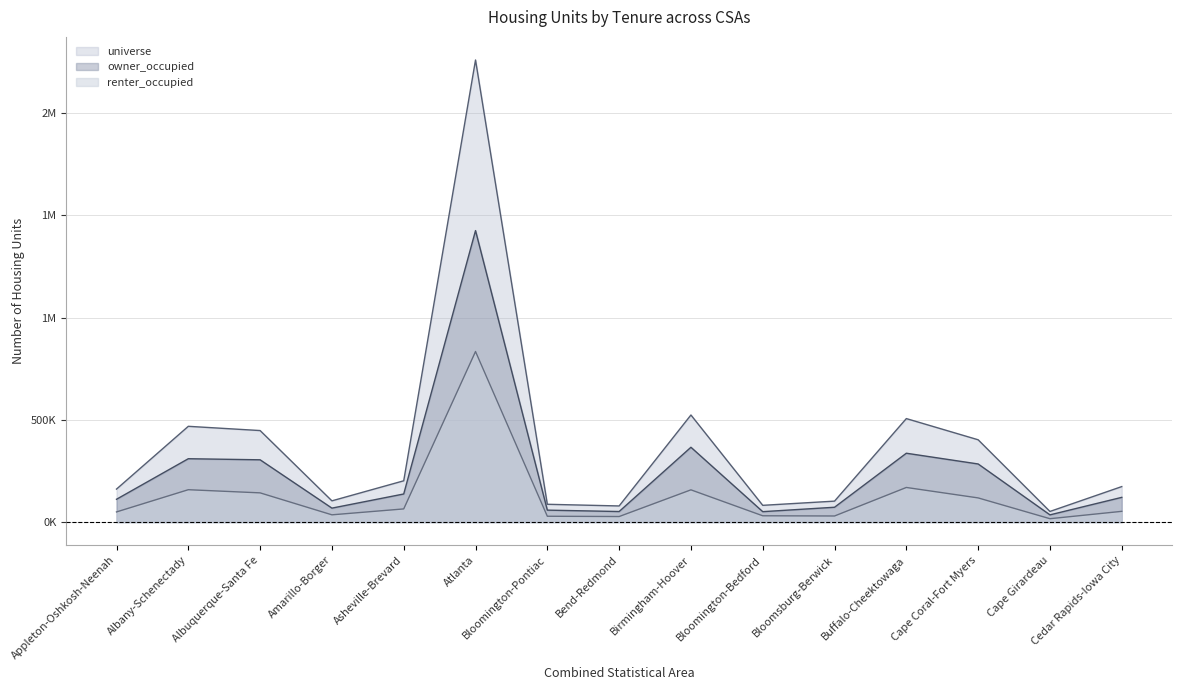

What position from the left is Asheville-Brevard?

5